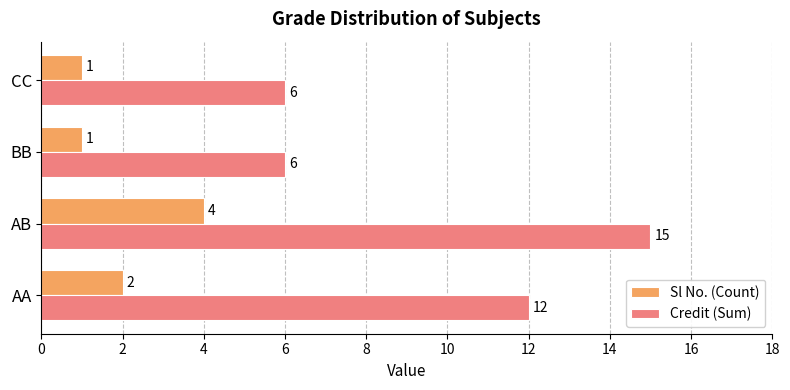

Rank the series by their average value, from highest to lowest.

Credit (Sum), Sl No. (Count)